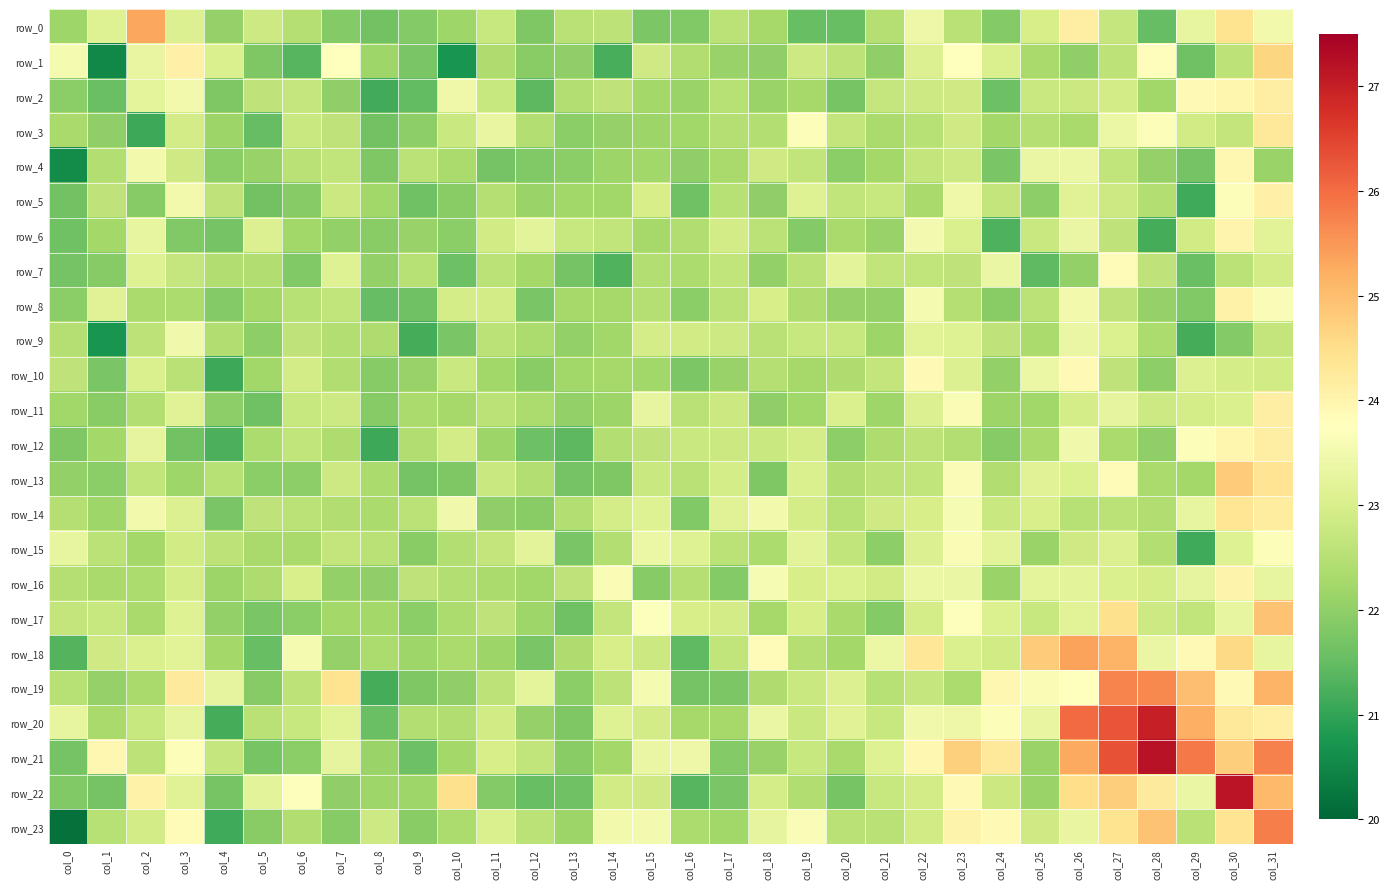

Reading left to right, transcribe all the data shown in this chart.

row_0: 22.2	23.1	25.3	23.1	22.1	22.8	22.5	21.9	21.6	21.9	22.2	22.7	21.8	22.5	22.6	21.8	21.8	22.5	22.3	21.6	21.5	22.5	23.4	22.5	21.9	23.0	24.1	22.7	21.5	23.3	24.4	23.5
row_1: 23.6	20.5	23.3	24.1	23.0	21.8	21.4	23.7	22.2	21.7	20.7	22.4	21.9	22.0	21.2	22.9	22.4	22.1	22.0	22.8	22.6	22.0	23.1	23.8	23.0	22.3	22.0	22.6	23.8	21.6	22.6	24.6
row_2: 22.0	21.6	23.3	23.5	21.8	22.6	22.7	22.0	21.2	21.5	23.4	22.7	21.4	22.4	22.6	22.2	22.1	22.5	22.1	22.3	21.7	22.7	22.8	22.9	21.6	22.8	22.8	22.9	22.2	23.9	24.0	24.1
row_3: 22.3	22.0	21.1	22.9	22.2	21.5	22.8	22.6	21.6	22.0	22.8	23.3	22.5	21.9	22.1	22.2	22.2	22.5	22.4	23.7	22.7	22.3	22.5	22.8	22.2	22.5	22.3	23.4	23.7	22.9	22.7	24.3
row_4: 20.6	22.5	23.5	22.9	21.9	22.1	22.5	22.6	21.8	22.6	22.3	21.7	21.8	22.0	22.2	22.2	22.0	22.3	22.9	22.7	21.9	22.2	22.7	22.8	21.7	23.4	23.4	22.6	22.1	21.7	23.9	22.1
row_5: 21.6	22.6	21.9	23.5	22.6	21.7	21.9	22.8	22.2	21.6	21.9	22.5	22.1	22.2	22.2	23.0	21.6	22.5	22.0	23.1	22.7	22.7	22.3	23.4	22.7	22.0	23.2	22.8	22.4	21.1	23.7	24.1
row_6: 21.6	22.2	23.3	21.8	21.7	23.1	22.2	22.0	21.9	22.1	21.9	22.9	23.2	22.7	22.7	22.3	22.4	22.9	22.6	21.8	22.3	22.1	23.5	23.0	21.3	22.8	23.4	22.6	21.2	22.9	24.0	23.2
row_7: 21.7	21.9	23.1	22.7	22.4	22.4	21.8	23.1	22.0	22.5	21.6	22.6	22.2	21.7	21.3	22.4	22.4	22.7	22.0	22.5	23.2	22.7	22.7	22.6	23.3	21.4	22.0	23.9	22.6	21.6	22.6	22.9
row_8: 22.0	23.1	22.3	22.4	21.8	22.2	22.5	22.7	21.5	21.6	23.0	22.9	21.7	22.3	22.3	22.5	22.0	22.6	23.0	22.4	22.1	22.0	23.6	22.5	21.9	22.6	23.5	22.6	22.1	21.8	24.1	23.7
row_9: 22.5	20.7	22.6	23.5	22.4	22.0	22.6	22.4	22.4	21.2	21.7	22.6	22.4	22.0	22.2	22.9	22.9	22.8	22.5	22.7	22.7	22.2	23.2	23.1	22.6	22.3	23.3	23.1	22.3	21.2	21.9	22.7
row_10: 22.6	21.7	23.0	22.5	21.1	22.2	22.9	22.4	21.9	22.1	22.8	22.2	21.9	22.2	22.3	22.2	21.8	22.1	22.5	22.3	22.4	22.7	23.9	23.1	22.0	23.4	23.9	22.6	22.0	23.1	23.0	22.9
row_11: 22.2	21.9	22.4	23.2	22.0	21.6	22.7	22.8	21.9	22.3	22.3	22.6	22.4	22.0	22.1	23.3	22.5	22.8	22.0	22.2	23.0	22.2	23.1	23.6	22.2	22.2	22.9	23.3	22.8	22.9	23.0	24.1
row_12: 21.8	22.2	23.3	21.6	21.2	22.3	22.7	22.4	21.1	22.4	22.9	22.1	21.6	21.4	22.5	22.6	22.8	22.8	22.8	22.9	22.0	22.4	22.6	22.5	21.9	22.3	23.5	22.3	22.0	23.7	24.0	24.1
row_13: 22.0	21.9	22.7	22.2	22.5	21.9	22.0	22.8	22.3	21.7	21.8	22.8	22.5	21.7	21.8	22.8	22.5	22.9	21.8	23.0	22.4	22.6	22.6	23.6	22.4	23.1	23.1	23.8	22.3	22.2	24.8	24.4
row_14: 22.5	22.2	23.5	23.1	21.8	22.6	22.5	22.4	22.3	22.6	23.5	22.0	21.9	22.4	22.9	23.1	21.8	23.1	23.5	22.9	22.5	22.9	23.0	23.6	22.8	23.0	22.5	22.6	22.4	23.3	24.3	24.2
row_15: 23.3	22.6	22.2	22.9	22.6	22.3	22.3	22.7	22.5	21.9	22.4	22.7	23.2	21.7	22.5	23.4	23.1	22.6	22.4	23.2	22.6	22.0	23.1	23.6	23.2	22.1	22.9	23.1	22.4	21.1	23.1	23.7
row_16: 22.5	22.3	22.4	23.0	22.2	22.4	23.0	22.0	22.0	22.6	22.4	22.3	22.2	22.6	23.6	21.9	22.5	21.9	23.6	23.0	23.1	22.9	23.4	23.4	22.1	23.2	23.2	23.0	22.9	23.3	24.0	23.3
row_17: 22.7	22.7	22.3	23.1	22.0	21.8	21.9	22.2	22.2	21.9	22.3	22.6	22.2	21.6	22.7	23.7	23.0	22.9	22.3	23.0	22.3	21.9	23.0	23.7	23.1	22.7	23.2	24.5	22.8	22.7	23.3	24.9
row_18: 21.3	22.8	23.0	23.2	22.3	21.5	23.6	22.1	22.4	22.2	22.3	22.2	21.7	22.4	23.0	22.8	21.4	22.6	23.8	22.5	22.2	23.4	24.3	23.0	22.9	24.8	25.4	25.1	23.3	23.9	24.6	23.3
row_19: 22.5	22.1	22.3	24.2	23.3	21.9	22.6	24.4	21.2	21.8	22.0	22.6	23.2	21.9	22.6	23.6	21.7	21.8	22.4	22.8	23.1	22.5	22.7	22.3	23.9	23.6	23.8	25.7	25.7	25.0	23.9	25.2
row_20: 23.3	22.3	22.7	23.3	21.2	22.5	22.7	23.2	21.6	22.5	22.4	22.9	22.1	21.8	23.1	22.9	22.3	22.3	23.4	22.8	23.1	22.7	23.5	23.4	23.7	23.3	26.0	26.3	27.0	25.2	24.3	24.1
row_21: 21.7	23.9	22.6	23.7	22.7	21.7	21.9	23.3	22.1	21.6	22.2	23.0	22.7	21.9	22.3	23.4	23.4	21.9	22.1	22.8	22.3	23.1	24.0	24.7	24.3	22.1	25.3	26.3	27.2	25.9	24.7	25.8
row_22: 21.8	21.7	24.0	23.1	21.7	23.2	23.7	22.0	22.2	22.2	24.5	21.9	21.5	21.6	22.9	22.9	21.4	21.7	22.9	22.4	21.7	22.7	22.9	23.9	22.8	22.1	24.5	24.8	24.2	23.3	27.2	25.0
row_23: 20.1	22.5	22.9	23.8	21.1	21.9	22.4	21.9	22.8	21.9	22.4	23.0	22.6	22.1	23.5	23.5	22.3	22.2	23.3	23.6	22.5	22.5	22.9	24.0	23.9	22.8	23.3	24.4	24.9	22.5	24.4	25.8